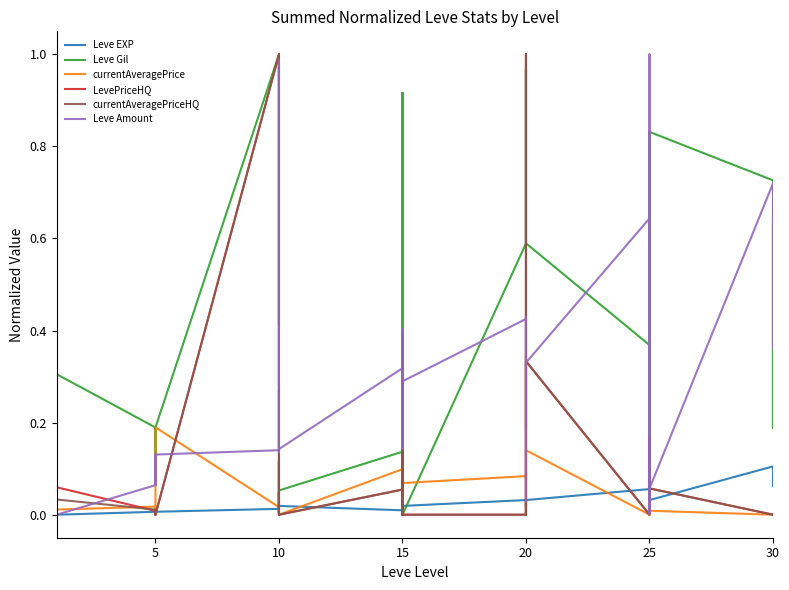

Which series has the largest total across all categories?

Leve Gil